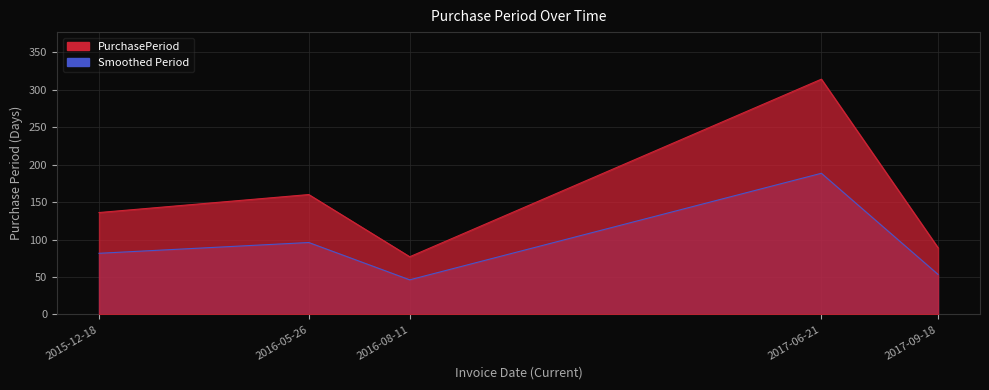

Rank the categories by value from lowest to highest.

2016-08-11, 2017-09-18, 2015-12-18, 2016-05-26, 2017-06-21